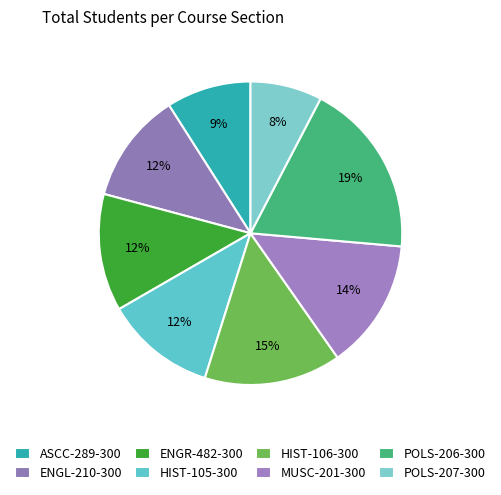

Rank the categories by value from highest to lowest.

POLS-206-300, HIST-106-300, MUSC-201-300, ENGR-482-300, ENGL-210-300, HIST-105-300, ASCC-289-300, POLS-207-300